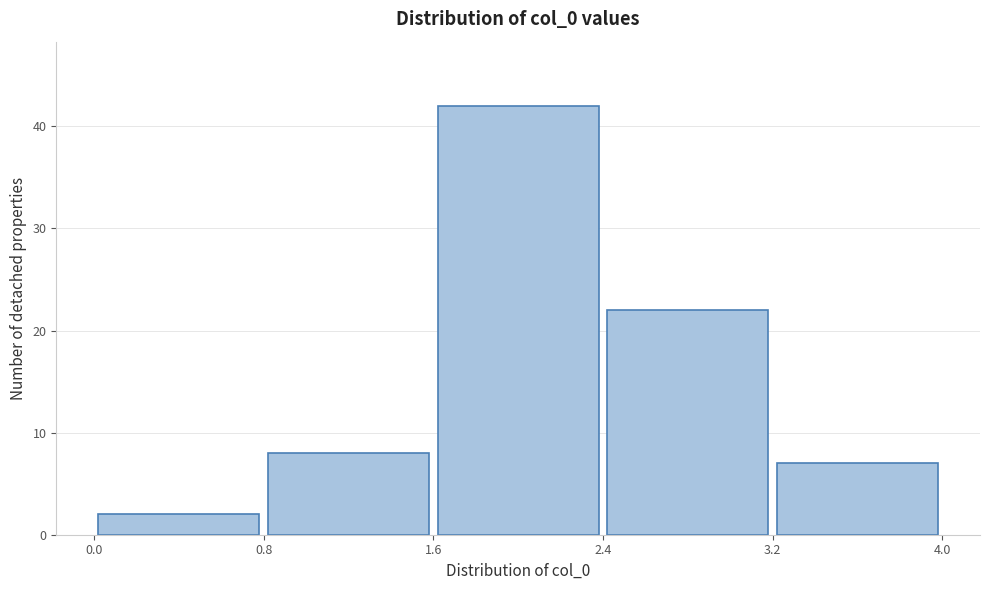

Reading left to right, list every bar in this chart as the range it spans on the x-axis followed by its height. The values are not printed on the chart, so give them approximately, as read against the axis.

0.0 to 0.8: 2
0.8 to 1.6: 8
1.6 to 2.4: 42
2.4 to 3.2: 22
3.2 to 4.0: 7